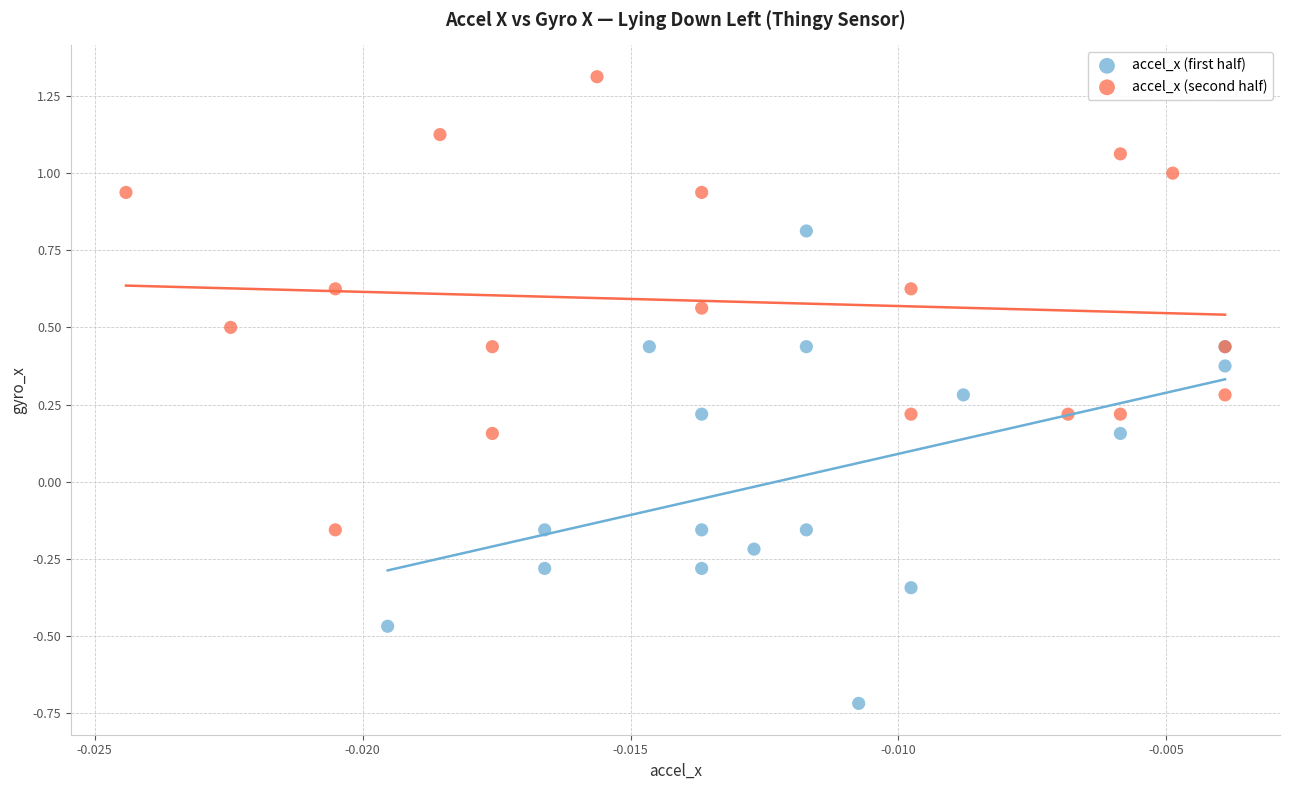

Which series reaches the maximum Y coordinate?

accel_x (second half)